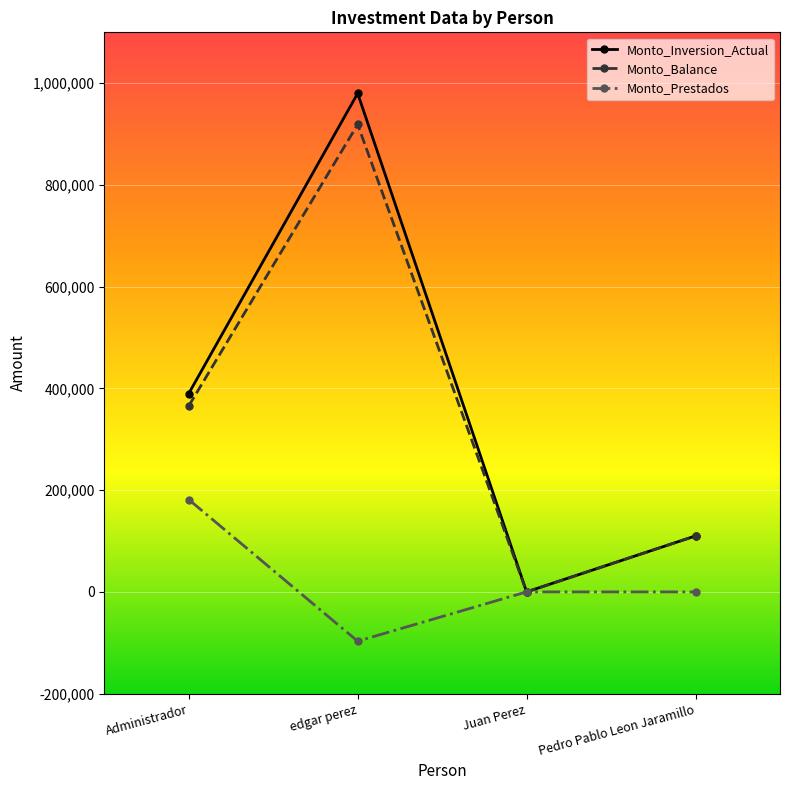

What position from the right is Juan Perez?

2